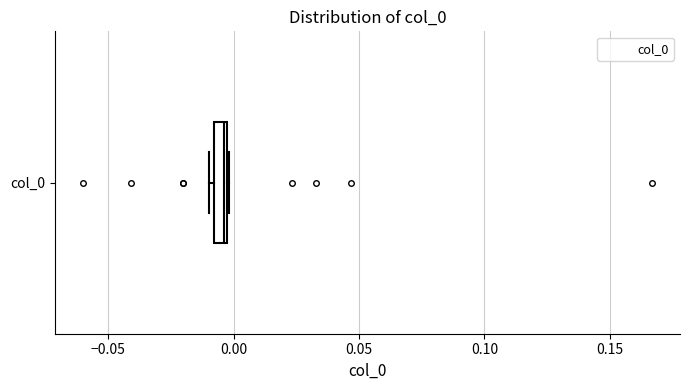

Where is the right edge of the box for col_0 on the x-axis? The values are not printed on the chart, so give them approximately, as read against the axis.

0.000